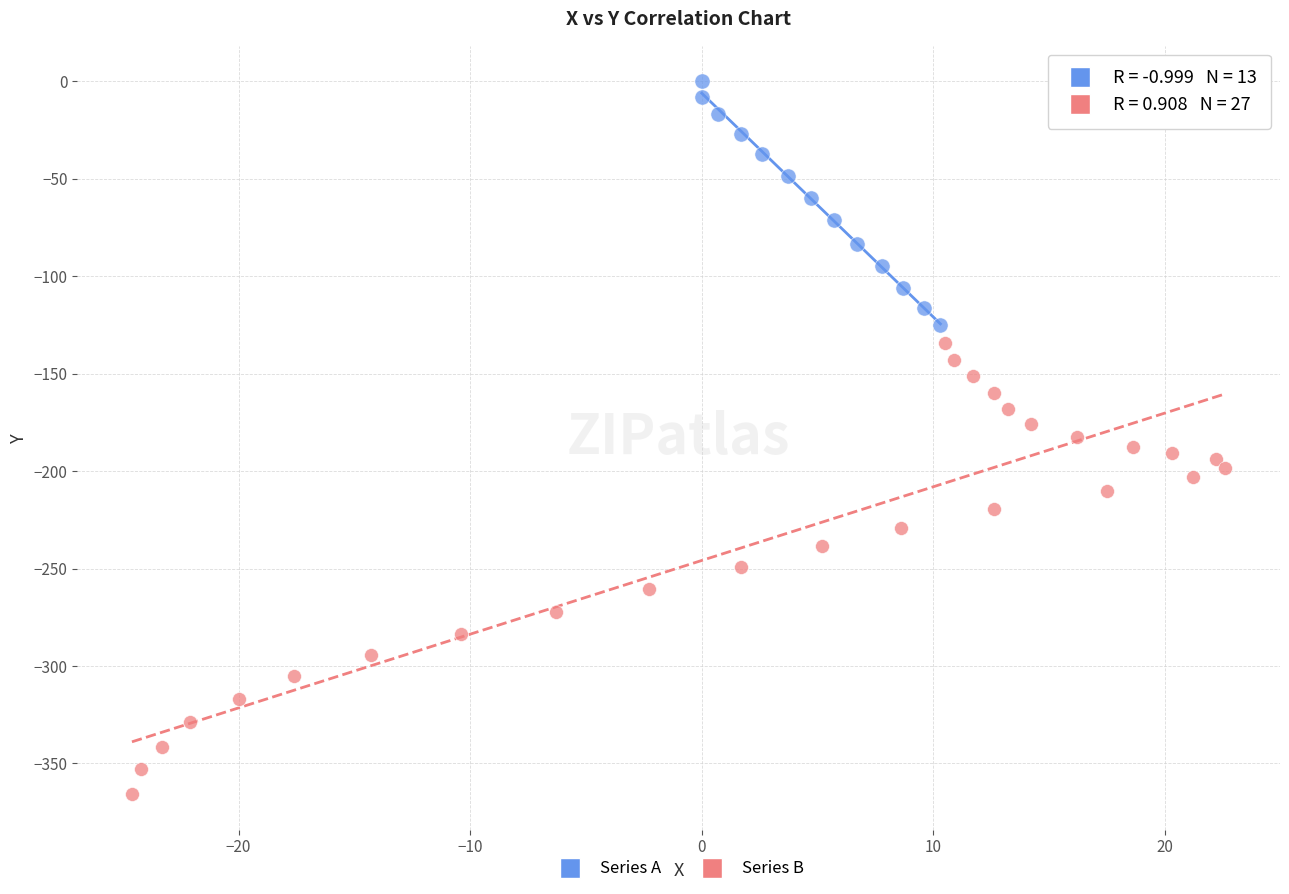

Which series contains the lowest Y value?

Series B